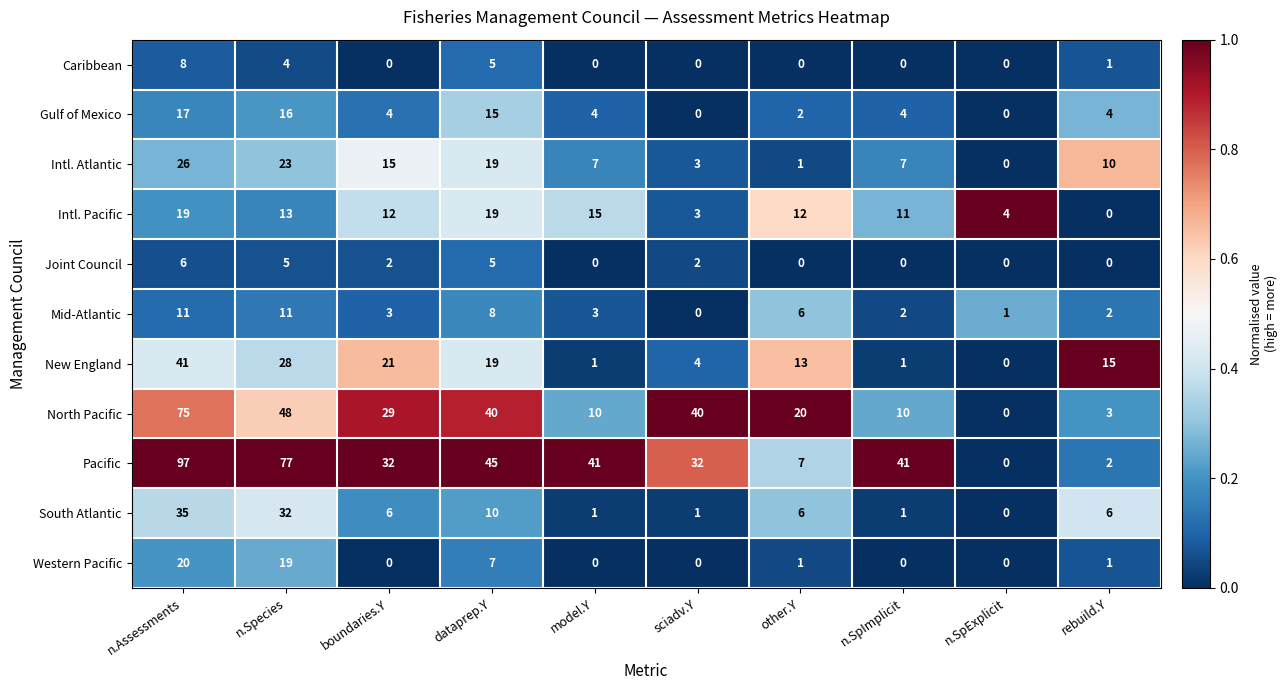

True or false: Caribbean has a value of 3 at n.SpExplicit.

False